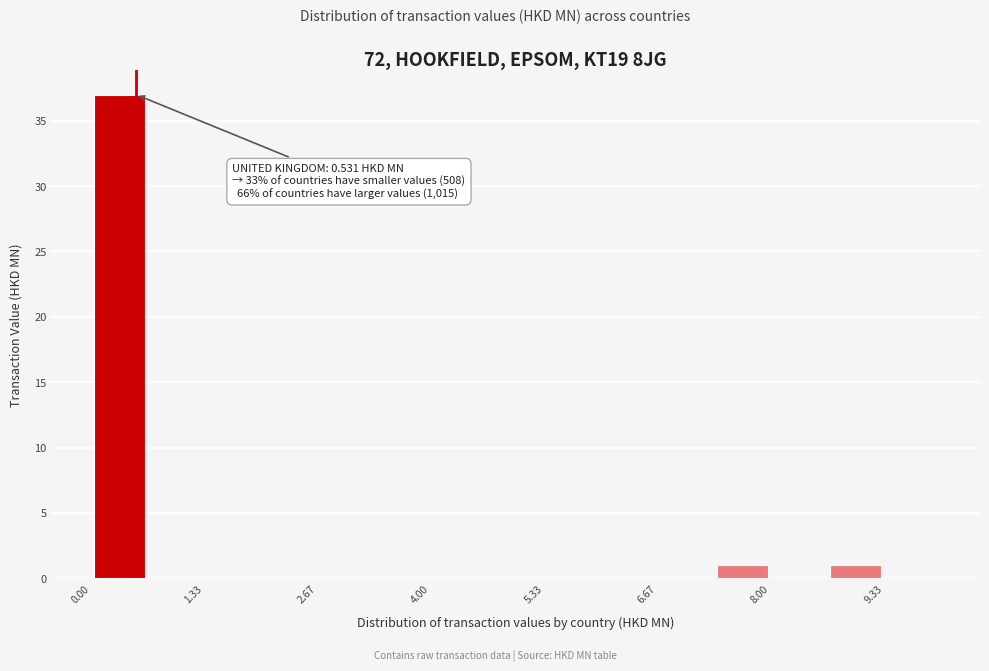

Read against the x-axis, roughly where is the centre of the tallest bar?

0.4